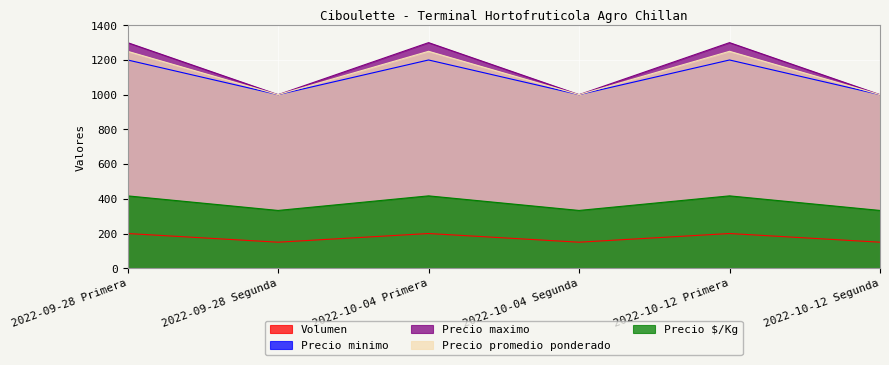

Reading right to left, what are all the values shown in this chart?

Volumen: 150	200	150	200	150	200
Precio minimo: 1000	1200	1000	1200	1000	1200
Precio maximo: 1000	1300	1000	1300	1000	1300
Precio promedio ponderado: 1000	1250	1000	1250	1000	1250
Precio $/Kg: 333	417	333	417	333	417